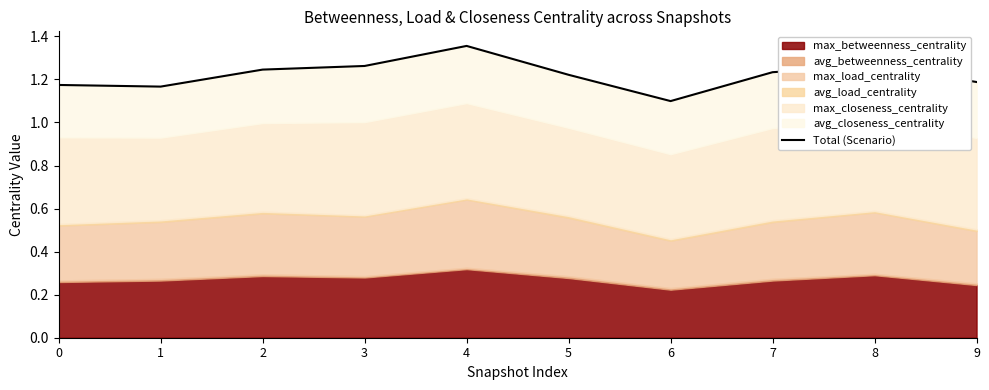

Rank the categories by value from highest to lowest.

4, 8, 3, 2, 7, 5, 9, 0, 1, 6